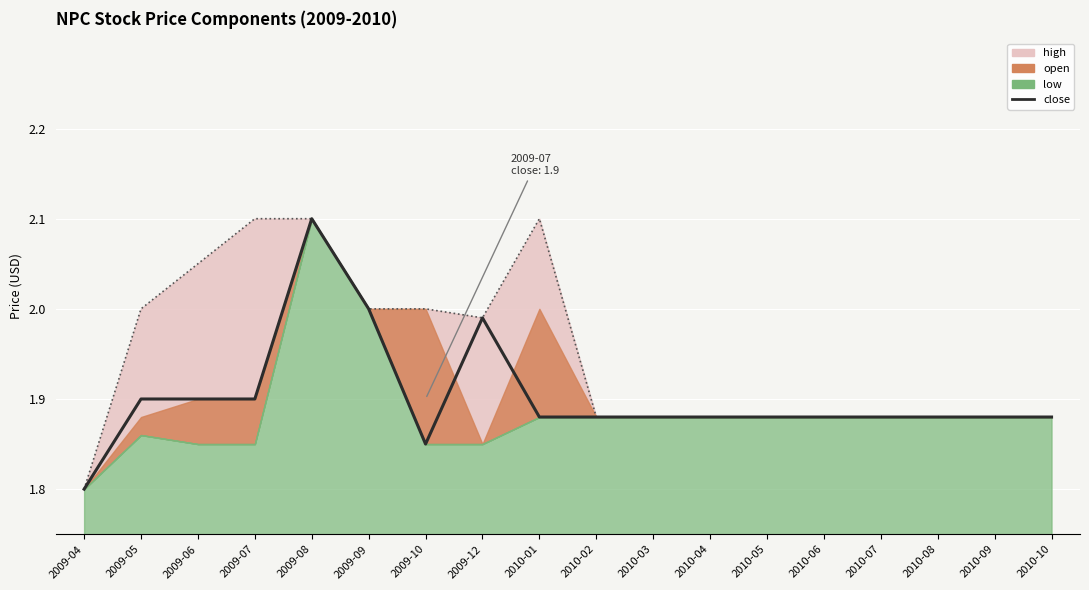

Which category has the highest value across all series?

2009-08